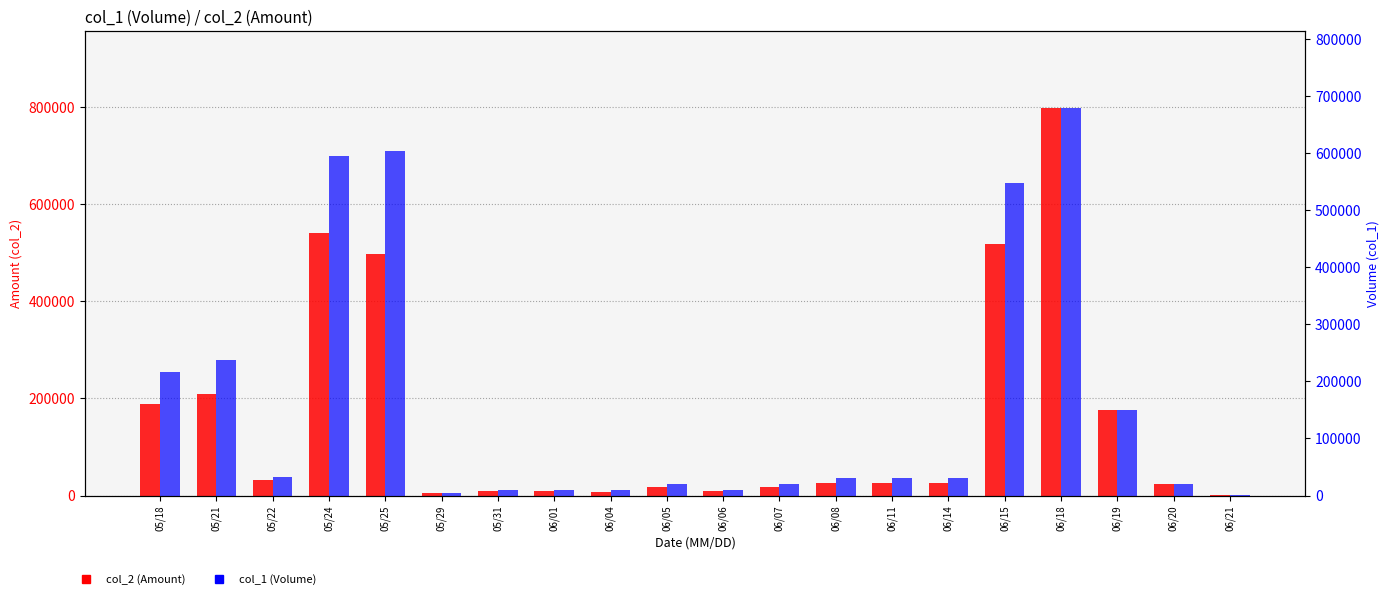

Reading left to right, list all the values displayed in this chart.

col_2 (Amount): 05/18=187660	05/21=209940	05/22=31140	05/24=540540	05/25=497750	05/29=5200	05/31=9900	06/01=10100	06/04=6900	06/05=17300	06/06=8700	06/07=18300	06/08=25000	06/11=26700	06/14=25800	06/15=517970	06/18=797790	06/19=175800	06/20=24600	06/21=1170
col_1 (Volume): 05/18=216000	05/21=238000	05/22=33000	05/24=594000	05/25=604000	05/29=5000	05/31=10000	06/01=10000	06/04=10000	06/05=20000	06/06=10000	06/07=20000	06/08=30000	06/11=30000	06/14=30000	06/15=548000	06/18=678000	06/19=150000	06/20=20000	06/21=1000